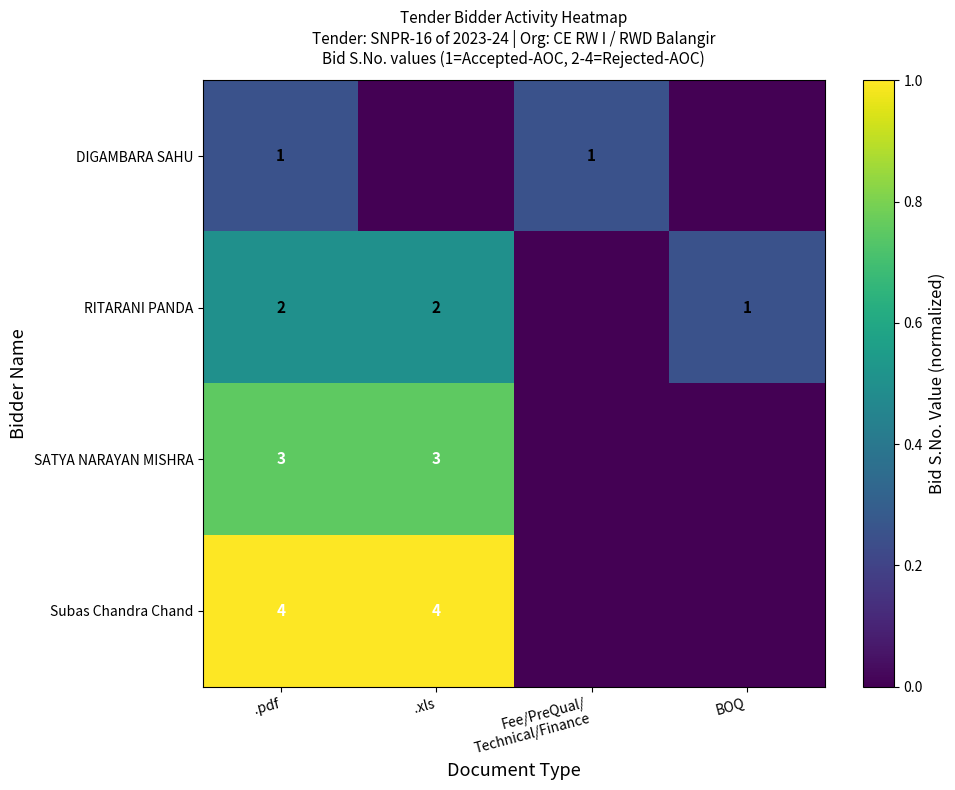

Which has a higher value, .xls or .pdf?

.pdf